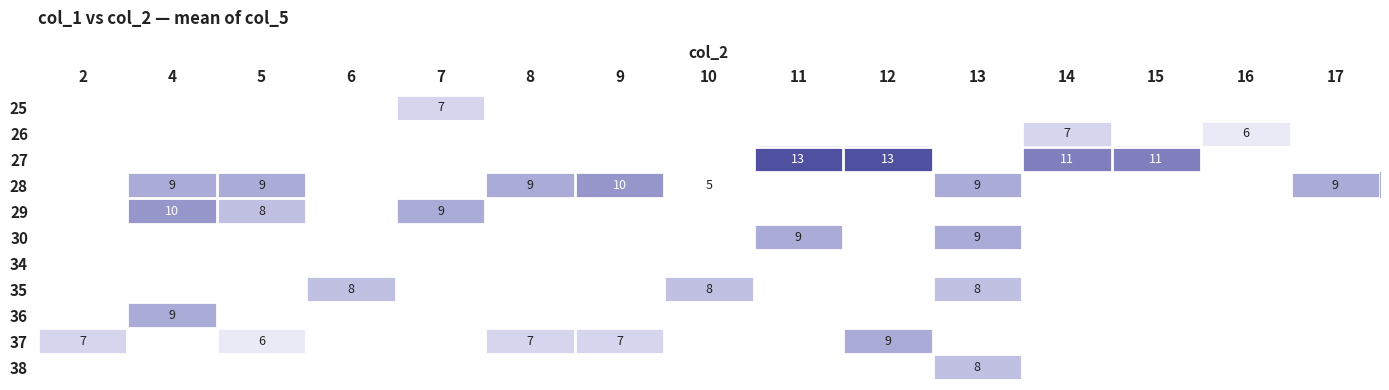

Which category has the highest value across all series?

11